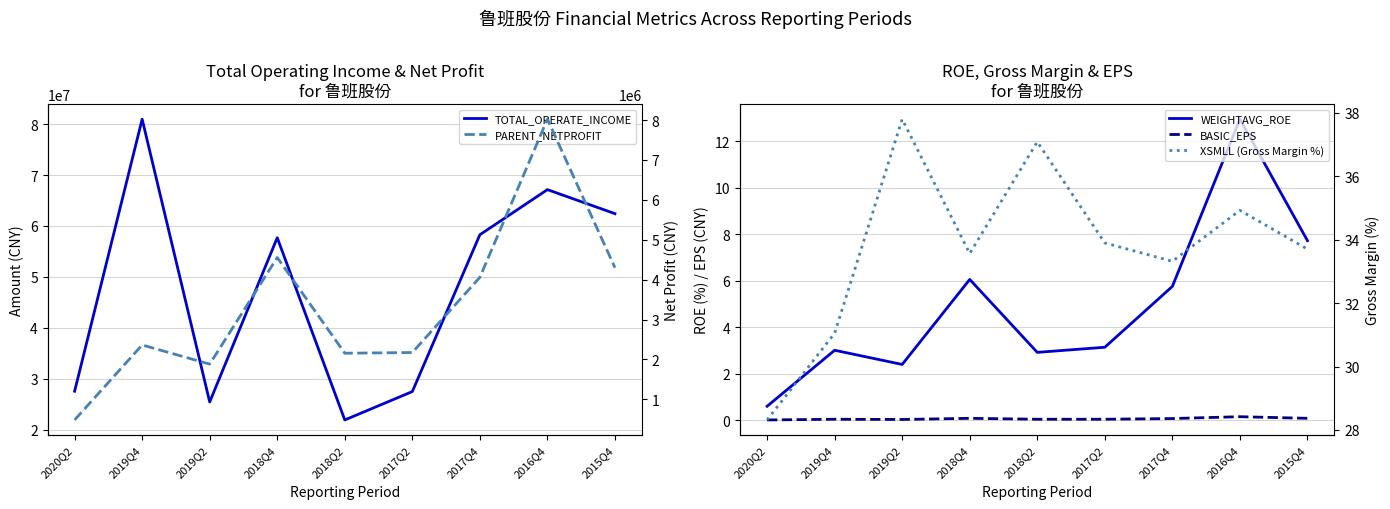

Reading left to right, extract all data points from this chart.

TOTAL_OPERATE_INCOME: 2020Q2=27556280.4	2019Q4=80962888.7	2019Q2=25453937.2	2018Q4=57687170.8	2018Q2=21922322.1	2017Q2=27491358.2	2017Q4=58276935.2	2016Q4=67133228.7	2015Q4=62416193.4
WEIGHTAVG_ROE: 2020Q2=0.6	2019Q4=3.0	2019Q2=2.4	2018Q4=6.1	2018Q2=2.9	2017Q2=3.1	2017Q4=5.8	2016Q4=13.0	2015Q4=7.7
BASIC_EPS: 2020Q2=0.0	2019Q4=0.0	2019Q2=0.0	2018Q4=0.1	2018Q2=0.0	2017Q2=0.0	2017Q4=0.1	2016Q4=0.1	2015Q4=0.1
PARENT_NETPROFIT: 2020Q2=482875.5	2019Q4=2361972.4	2019Q2=1882166.4	2018Q4=4554281.8	2018Q2=2155549.9	2017Q2=2173133.1	2017Q4=4057231.1	2016Q4=8021407.6	2015Q4=4298886.1
XSMLL (Gross Margin %): 2020Q2=28.3	2019Q4=31.1	2019Q2=37.8	2018Q4=33.6	2018Q2=37.1	2017Q2=33.9	2017Q4=33.3	2016Q4=34.9	2015Q4=33.7